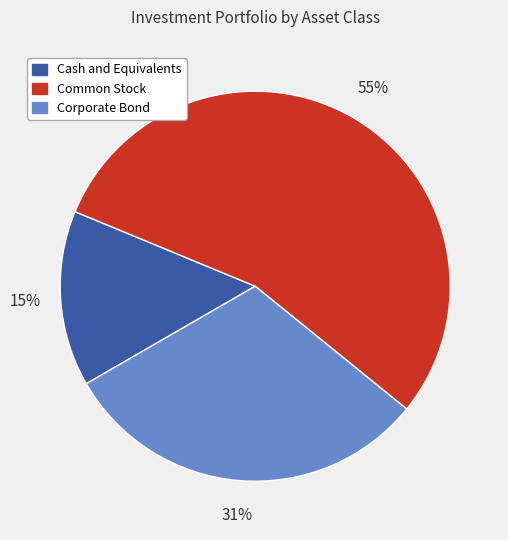

How many segments does this pie chart have?

3